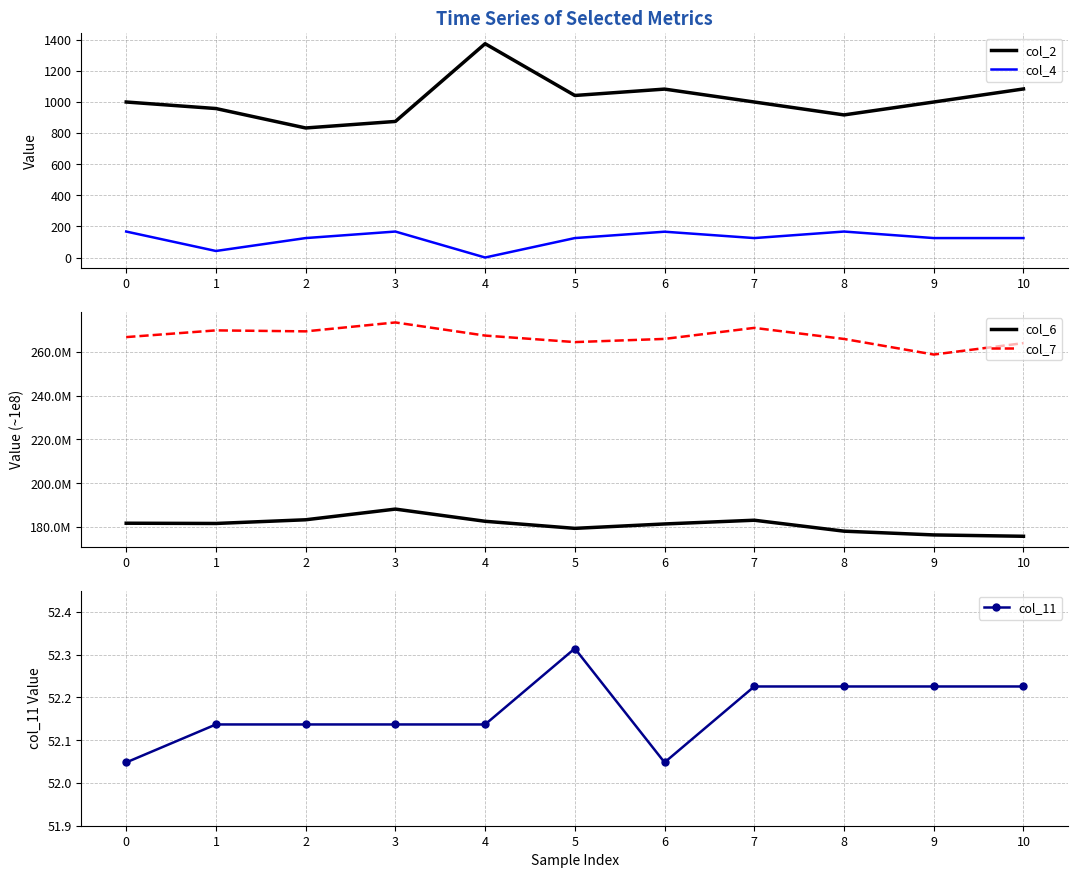

Between 6 and 9, which series saw the biggest shift?

col_7